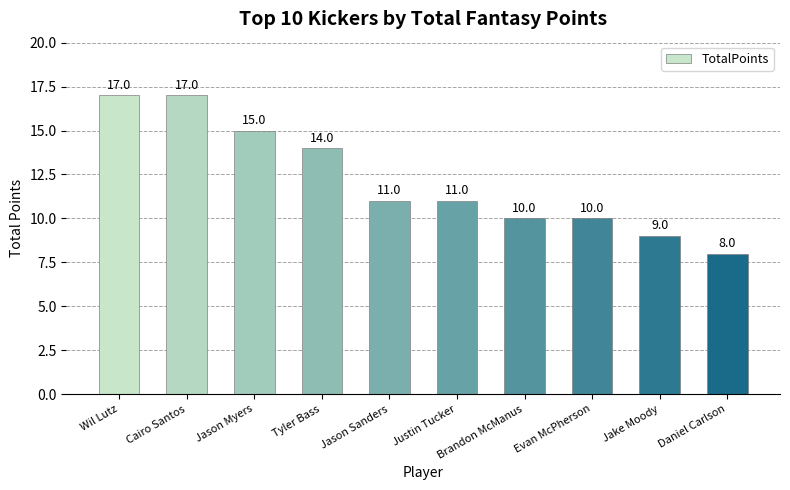

The value at Jason Myers is 15. True or false?

True